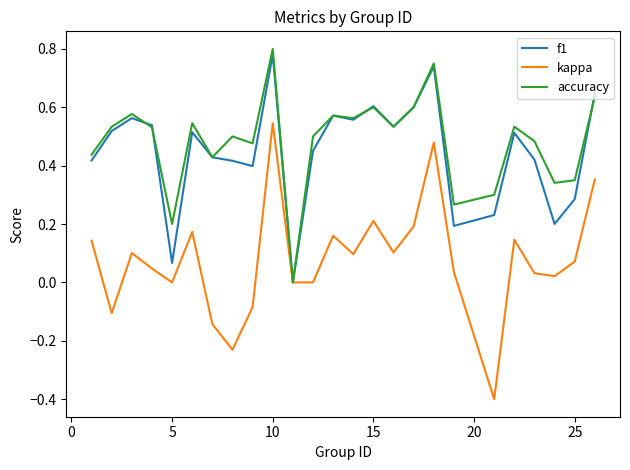

Which category has the highest value across all series?

10